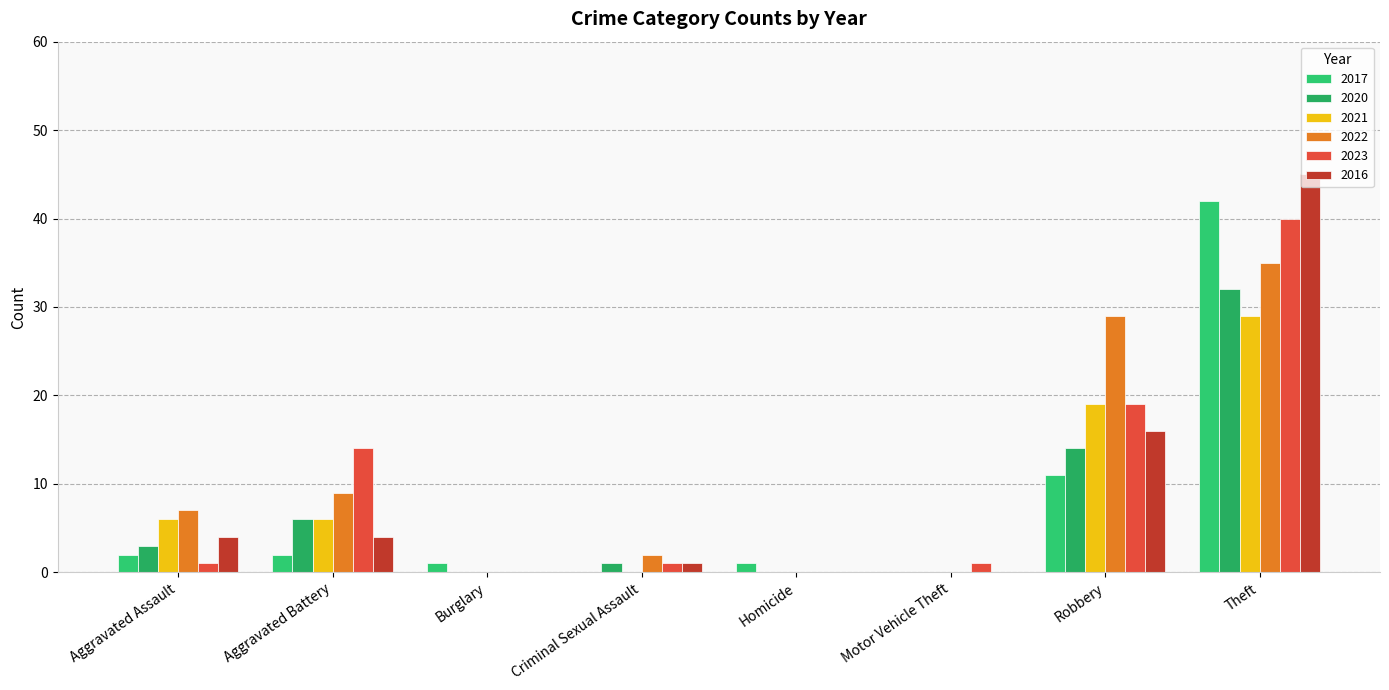

Reading left to right, what are all the values shown in this chart?

2017: Aggravated Assault=2	Aggravated Battery=2	Burglary=1	Criminal Sexual Assault=0	Homicide=1	Motor Vehicle Theft=0	Robbery=11	Theft=42
2020: Aggravated Assault=3	Aggravated Battery=6	Burglary=0	Criminal Sexual Assault=1	Homicide=0	Motor Vehicle Theft=0	Robbery=14	Theft=32
2021: Aggravated Assault=6	Aggravated Battery=6	Burglary=0	Criminal Sexual Assault=0	Homicide=0	Motor Vehicle Theft=0	Robbery=19	Theft=29
2022: Aggravated Assault=7	Aggravated Battery=9	Burglary=0	Criminal Sexual Assault=2	Homicide=0	Motor Vehicle Theft=0	Robbery=29	Theft=35
2023: Aggravated Assault=1	Aggravated Battery=14	Burglary=0	Criminal Sexual Assault=1	Homicide=0	Motor Vehicle Theft=1	Robbery=19	Theft=40
2016: Aggravated Assault=4	Aggravated Battery=4	Burglary=0	Criminal Sexual Assault=1	Homicide=0	Motor Vehicle Theft=0	Robbery=16	Theft=45